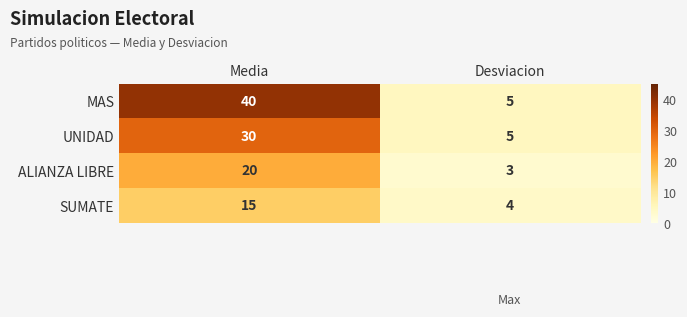

Where is UNIDAD nearest to the value 17?

Desviacion